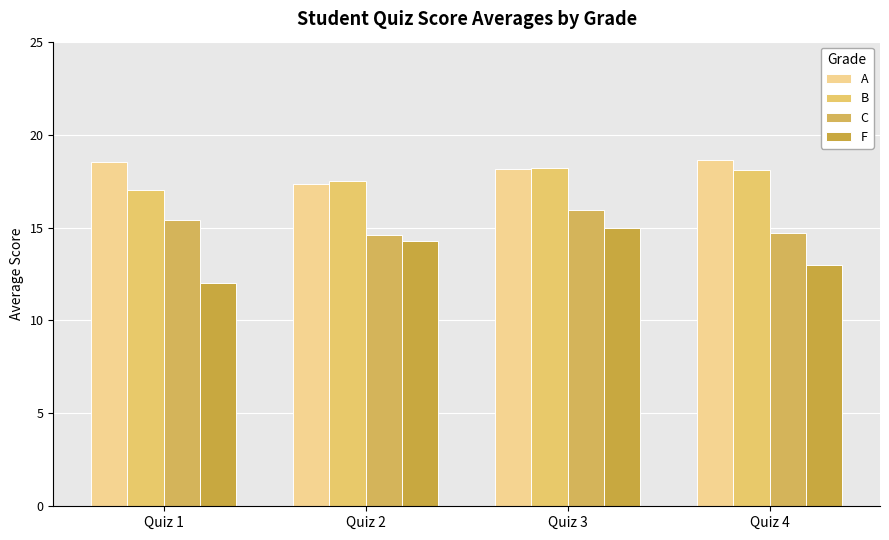

What are all the series names shown in the legend?

A, B, C, F